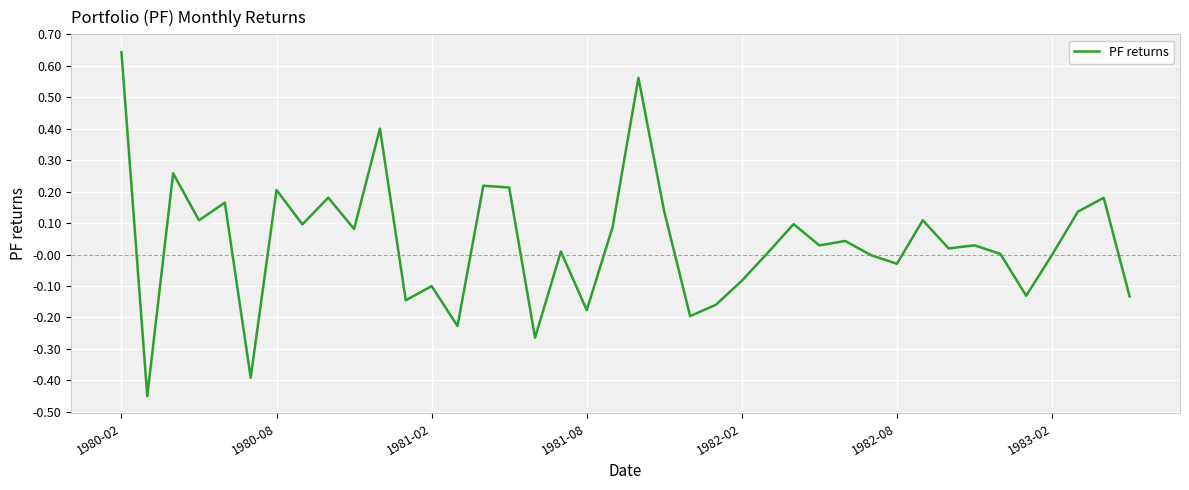

Which category has the highest value across all series?

1980-02